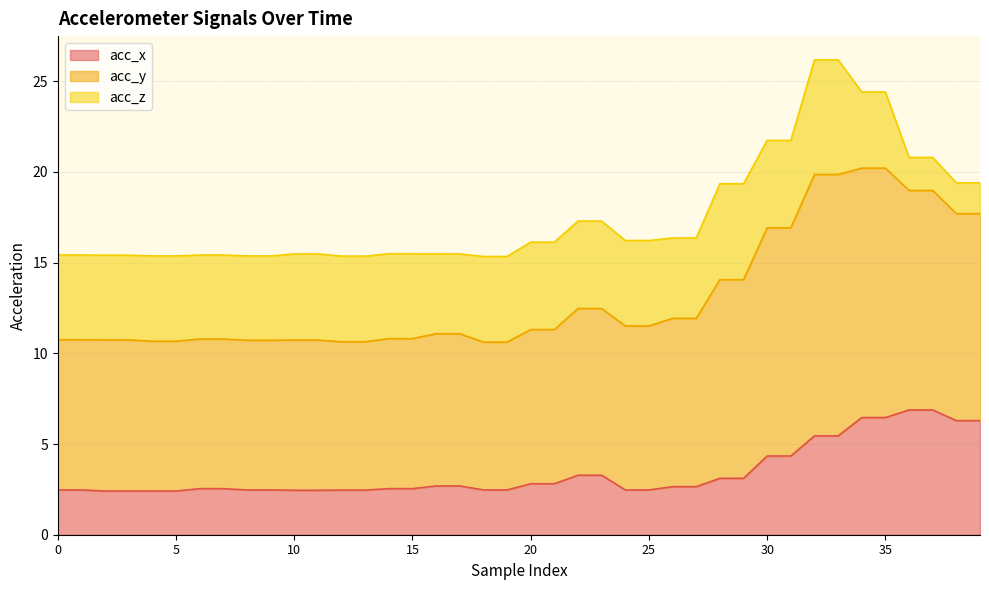

Which series changed the most between 7 and 24?

acc_y